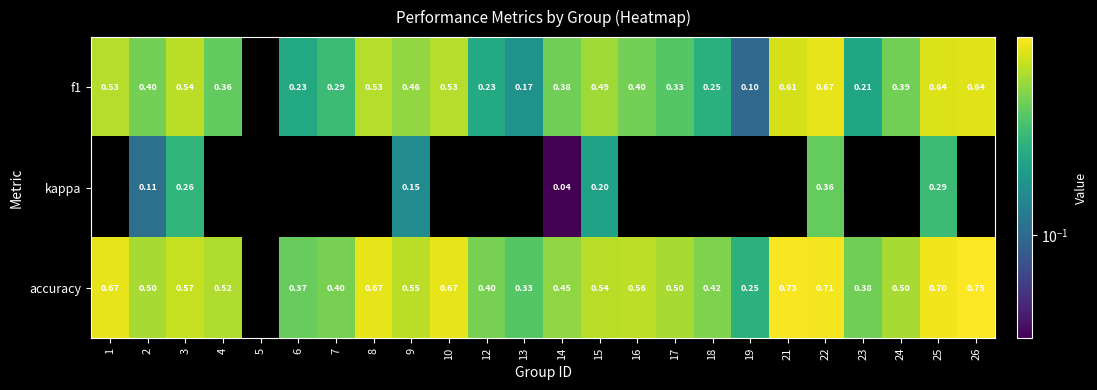

What is the total value across all series at 10?

1.2